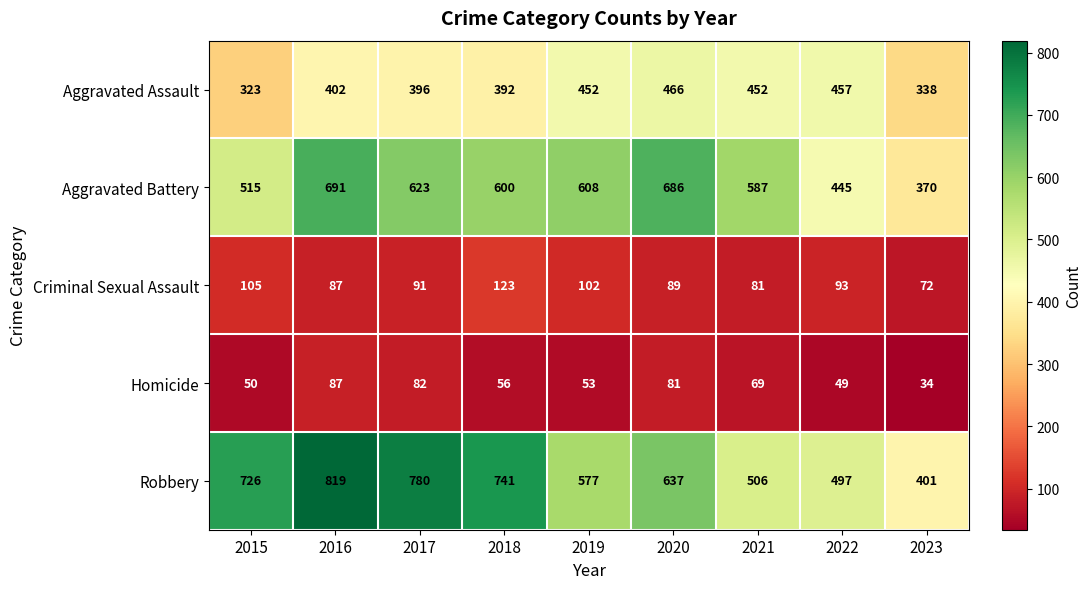

What is the total value across all series at 2017?

1972